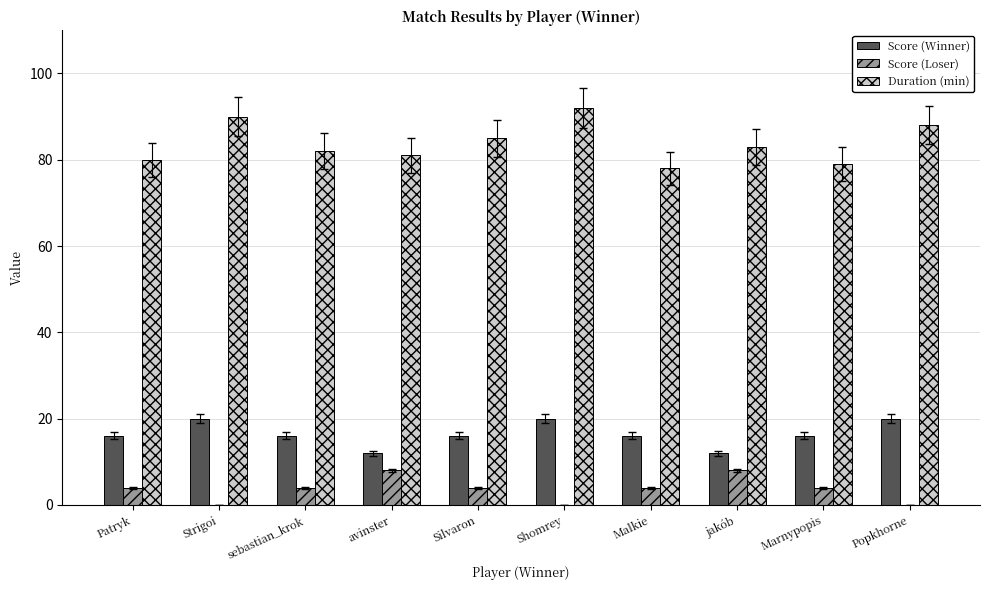

The Score (Winner) series shows 20 at jakób. True or false?

False